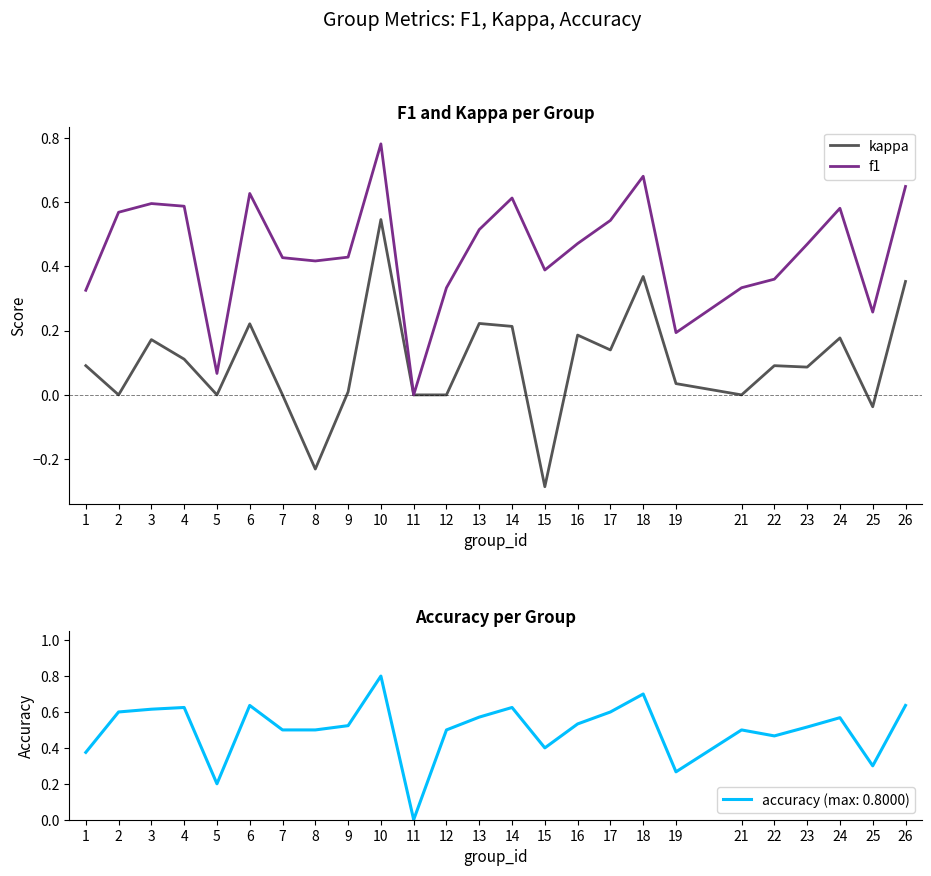

At which label does kappa reach its peak?

10